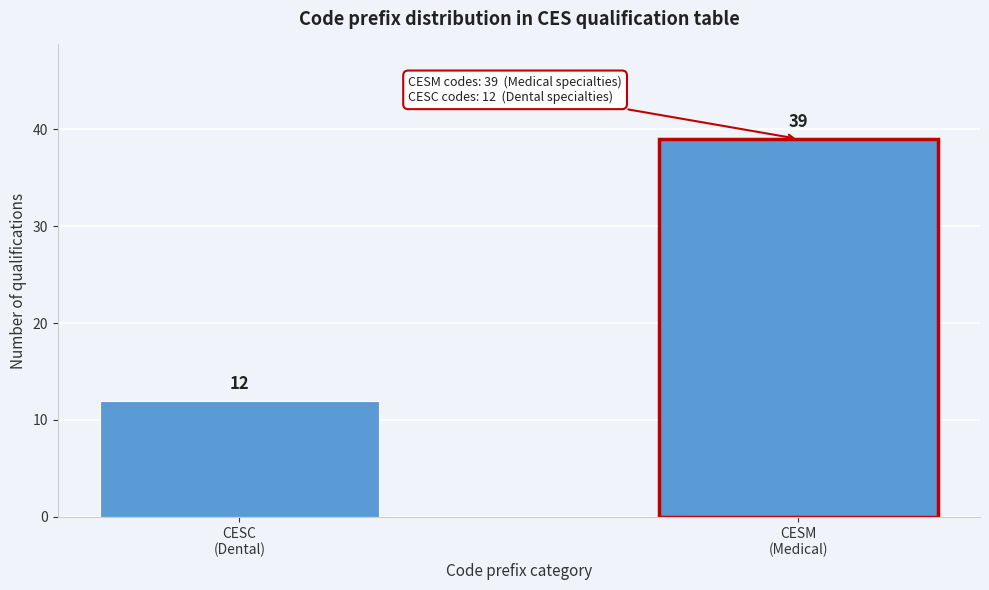

Reading right to left, list all the values displayed in this chart.

39	12